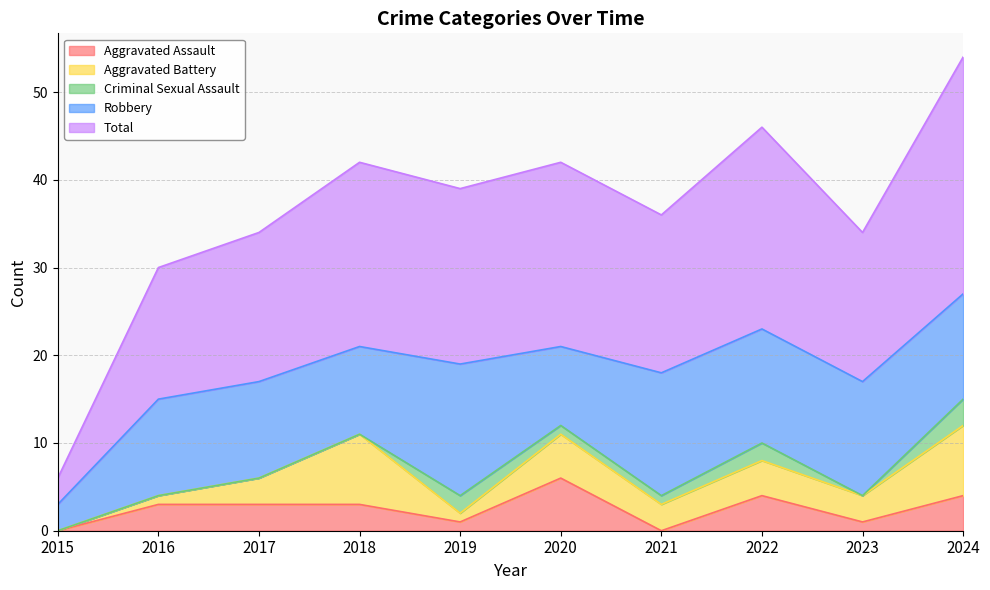

List the labels in order of Total value, largest first.

2024, 2022, 2018, 2020, 2019, 2021, 2017, 2023, 2016, 2015